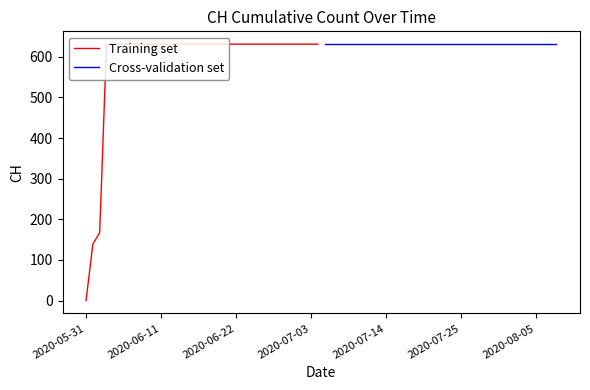

The value of Training set at 2020-07-03 is 631. True or false?

True